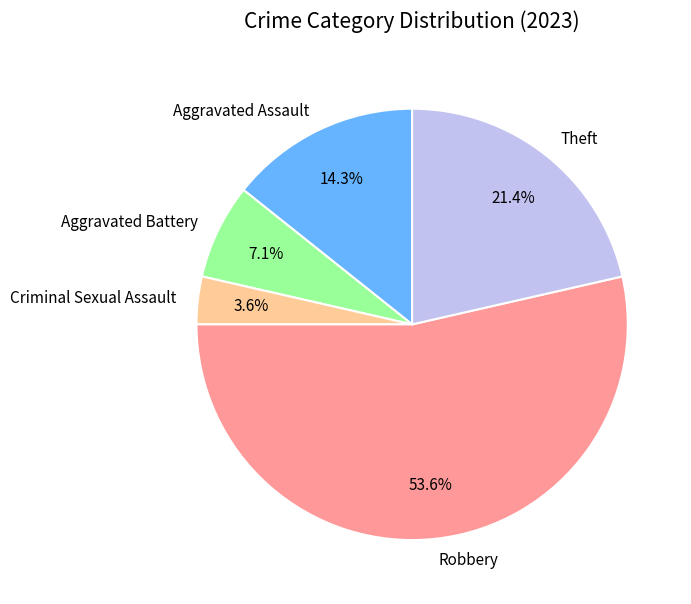

What portion of the pie excludes Aggravated Battery?

92.9%